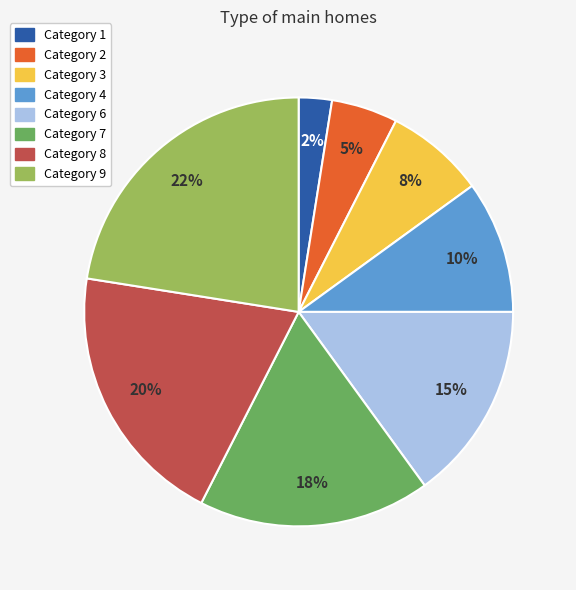

To the nearest percent, what is the average slice percentage?

12%